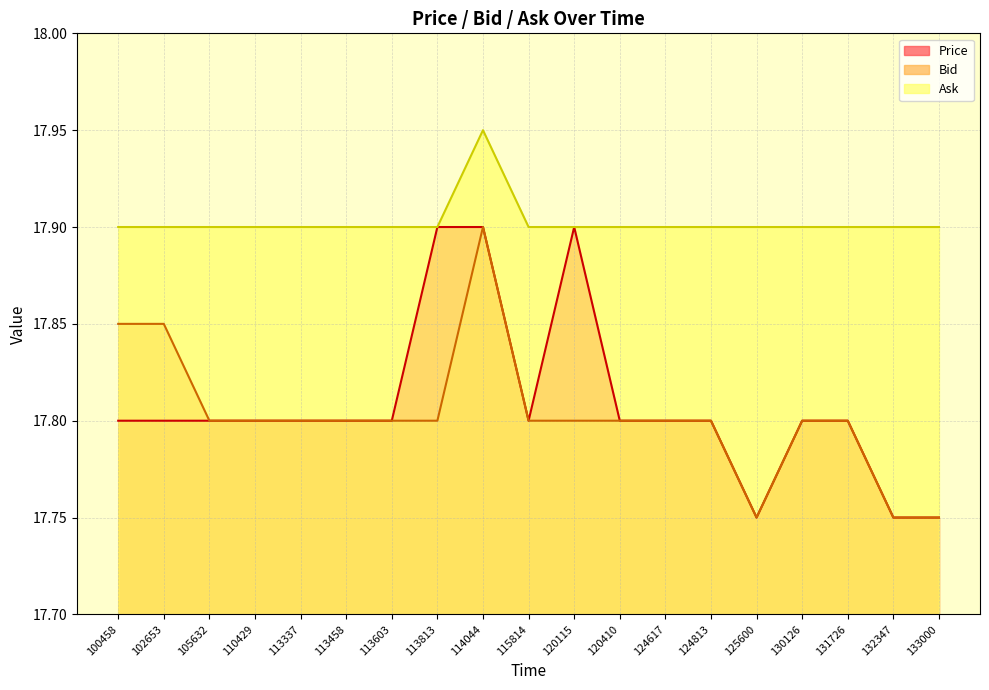

List the series in order of their peak value, lowest first.

Price, Bid, Ask